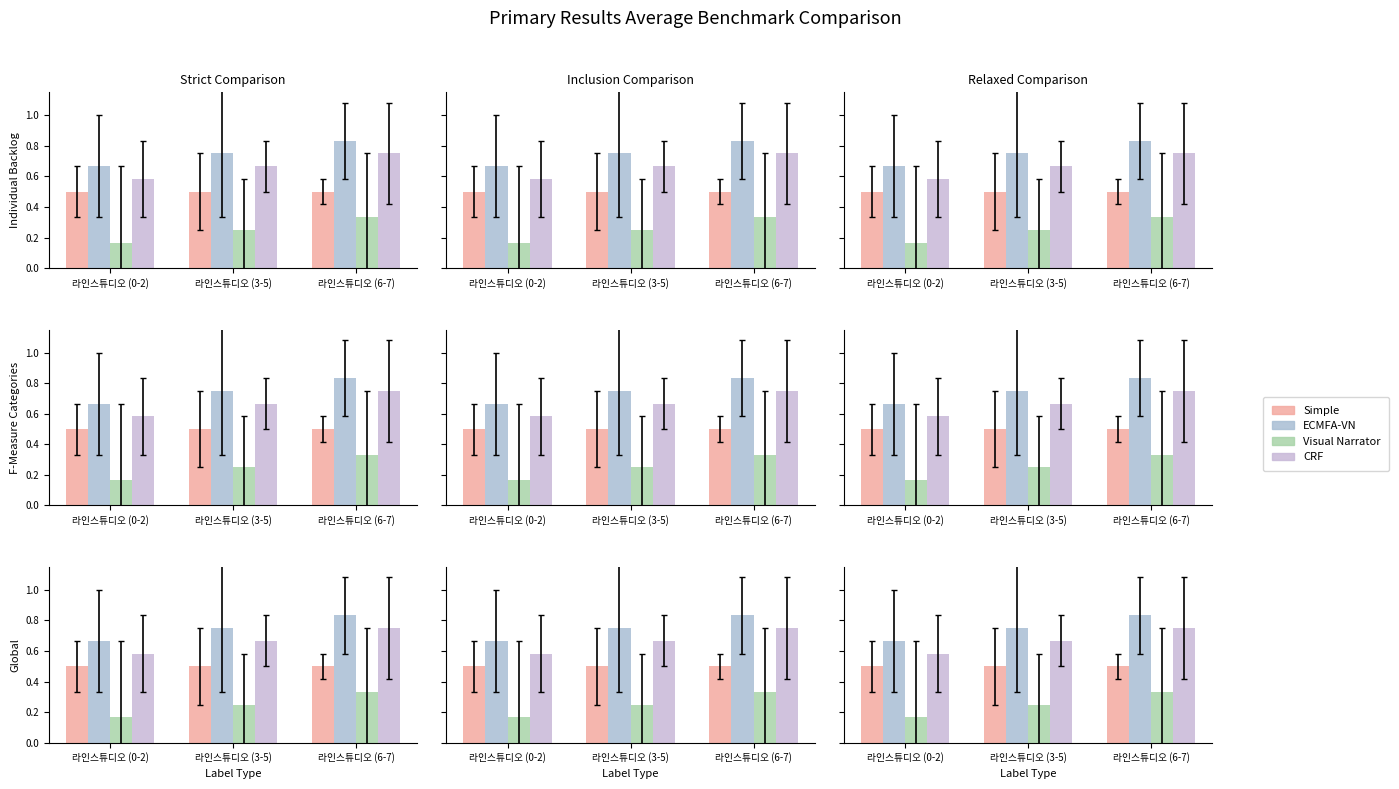

Reading left to right, what are all the values shown in this chart?

Simple: 0.5	0.5	0.5
ECMFA-VN: 0.7	0.8	0.8
Visual Narrator: 0.2	0.2	0.3
CRF: 0.6	0.7	0.8